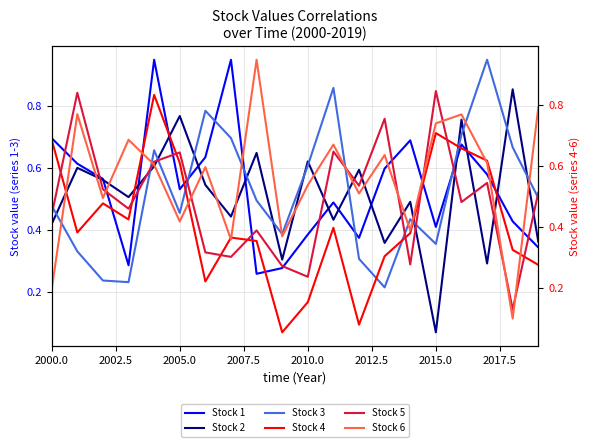

What is the difference between the maximum and minimum values in the Stock 2 series?

0.8